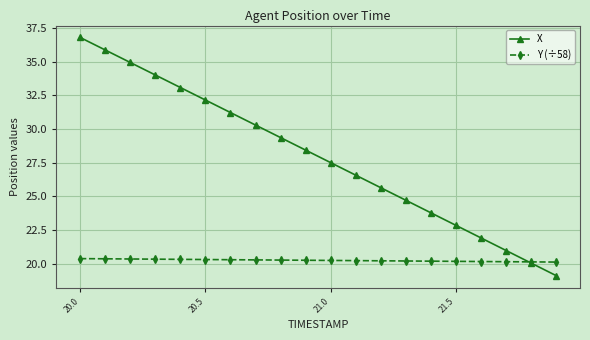

Which series has the largest total across all categories?

X